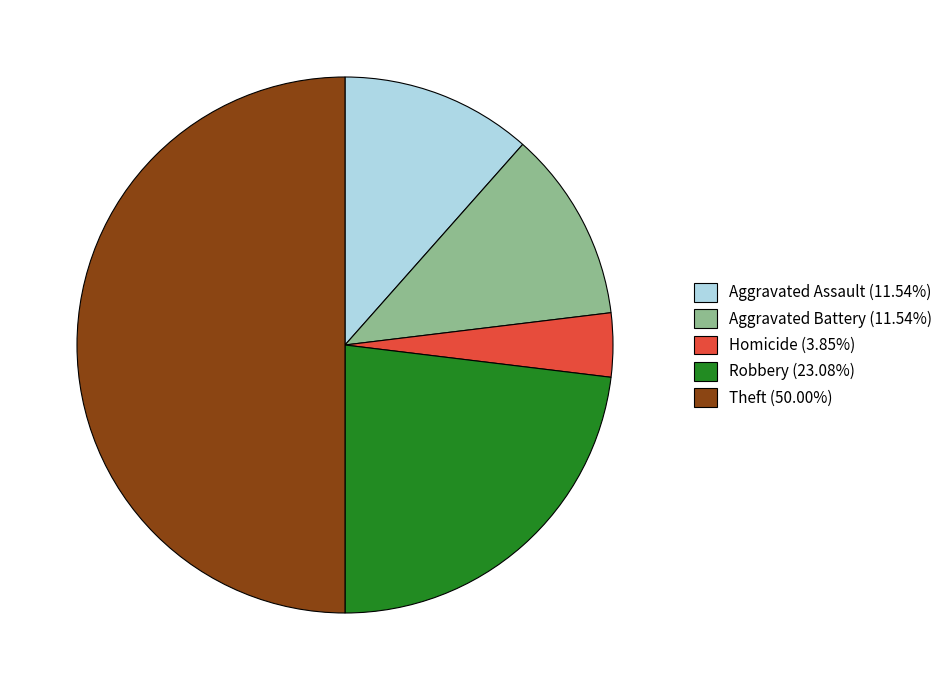

Approximately how many times larger is the value at Theft (50.00%) compared to Aggravated Battery (11.54%)?

4.3